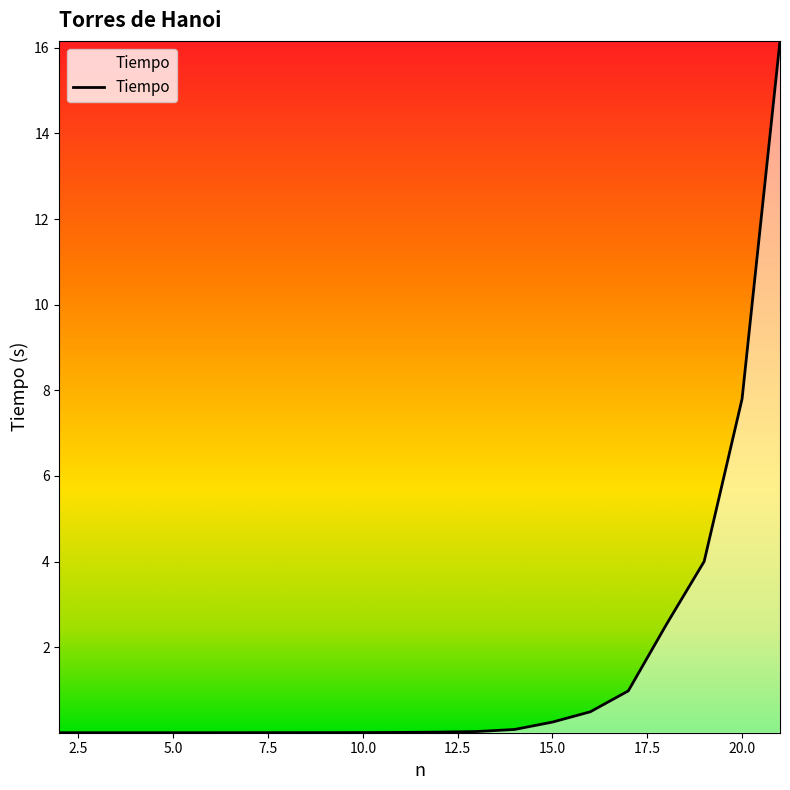

What is the difference between the maximum and minimum values?

16.2